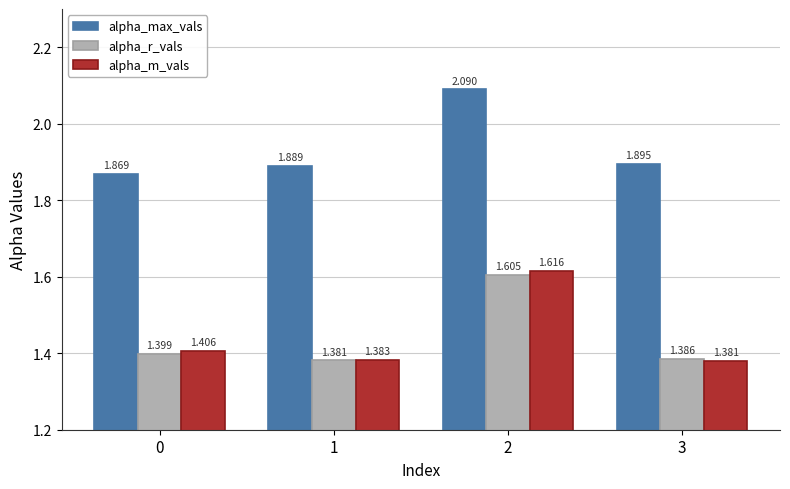

At 1, list the series in order from largest to smallest.

alpha_max_vals, alpha_m_vals, alpha_r_vals